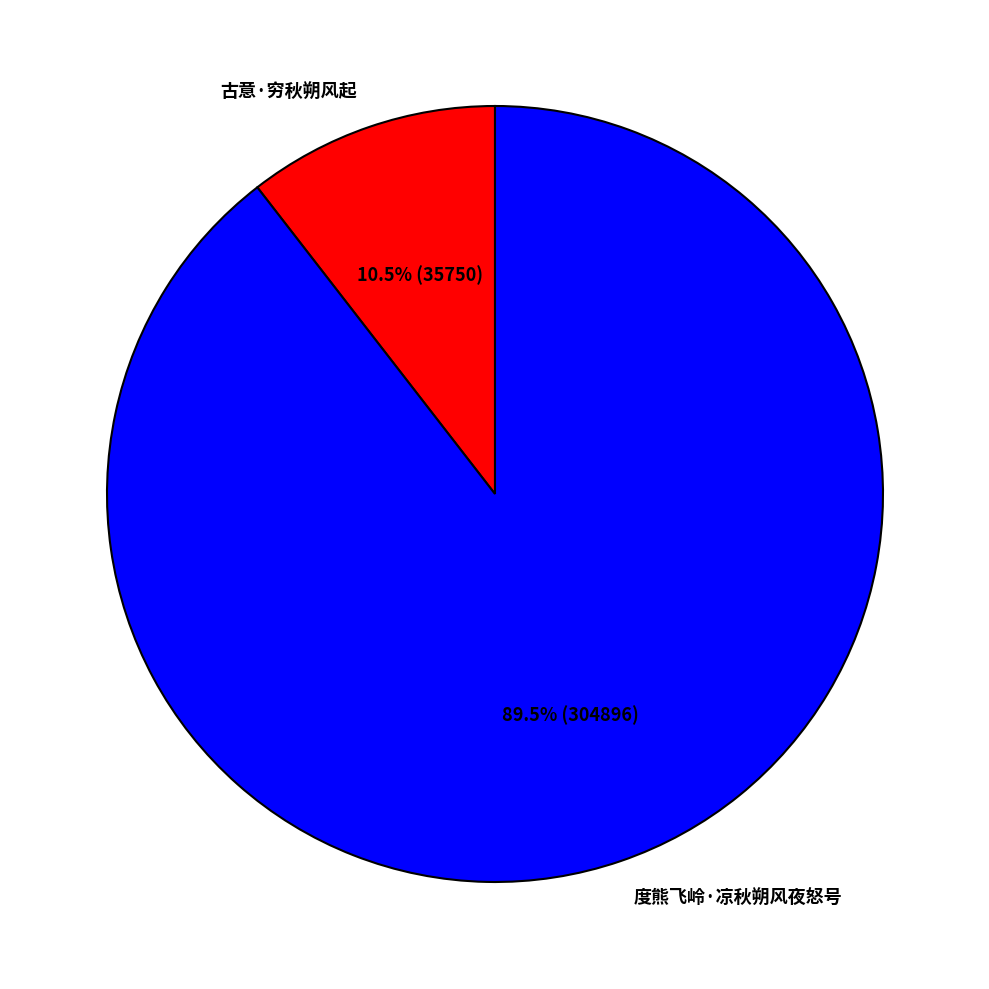

Which has a higher value, 古意·穷秋朔风起 or 度熊飞岭·凉秋朔风夜怒号?

度熊飞岭·凉秋朔风夜怒号